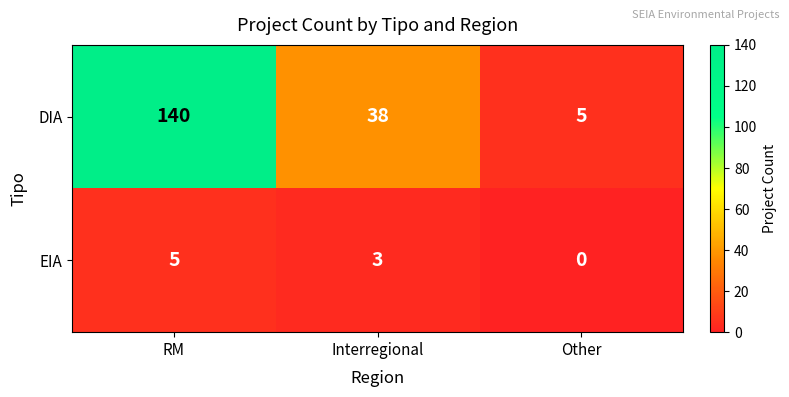

True or false: DIA has a value of 5 at Other.

True